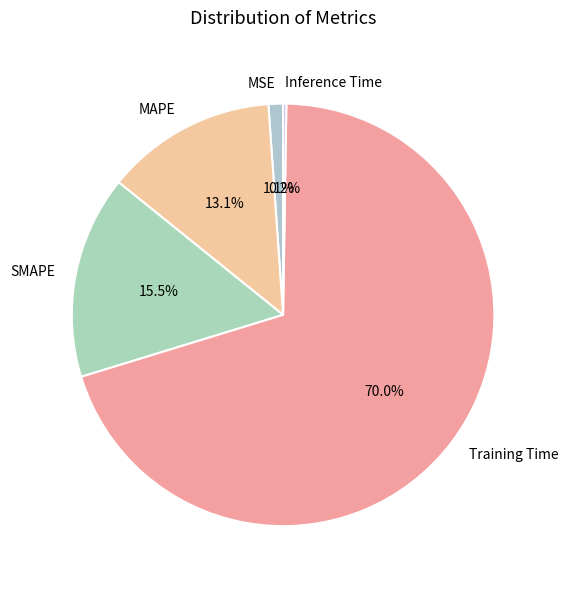

How much of the chart is everything except MAPE?

86.9%